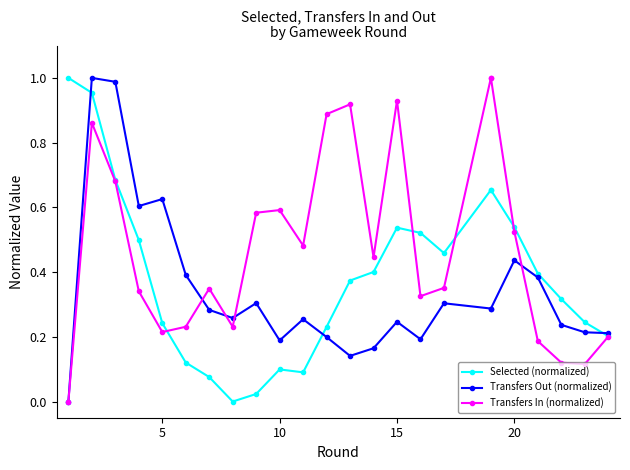

True or false: Selected (normalized) and Transfers Out (normalized) intersect in this chart.

True